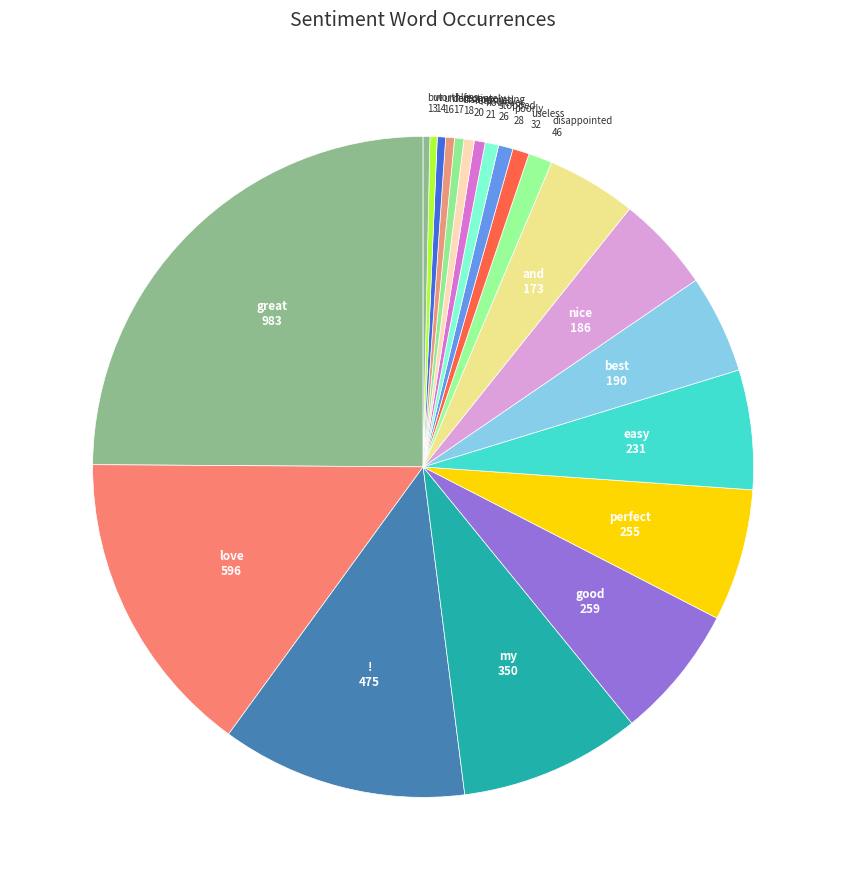

How many slices are in this pie chart?

21